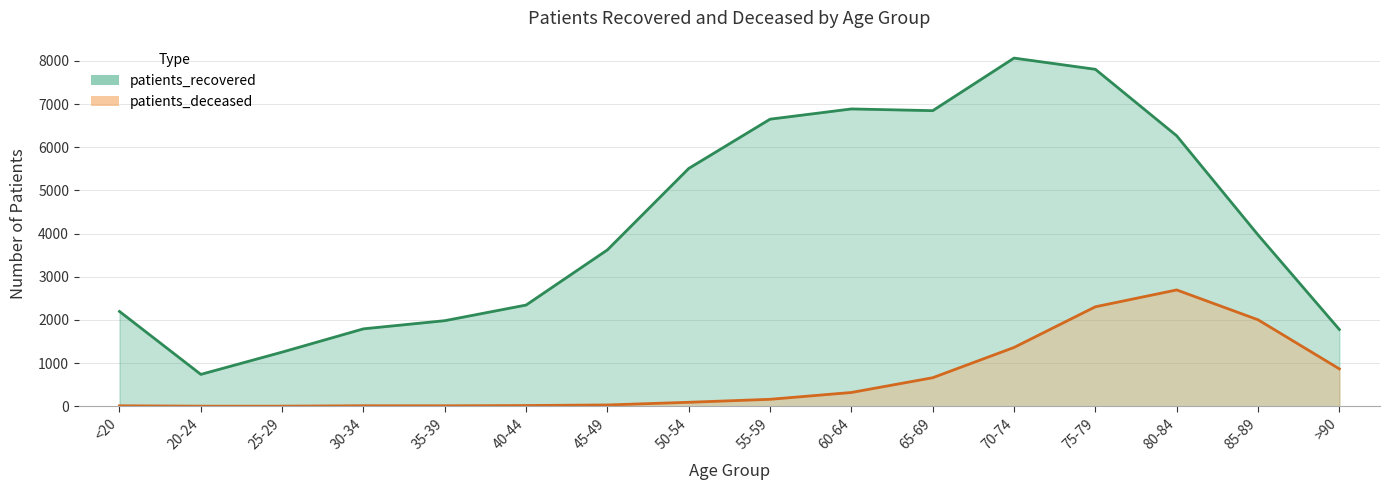

What is the difference between the patients_recovered values at 55-59 and 70-74?

1415